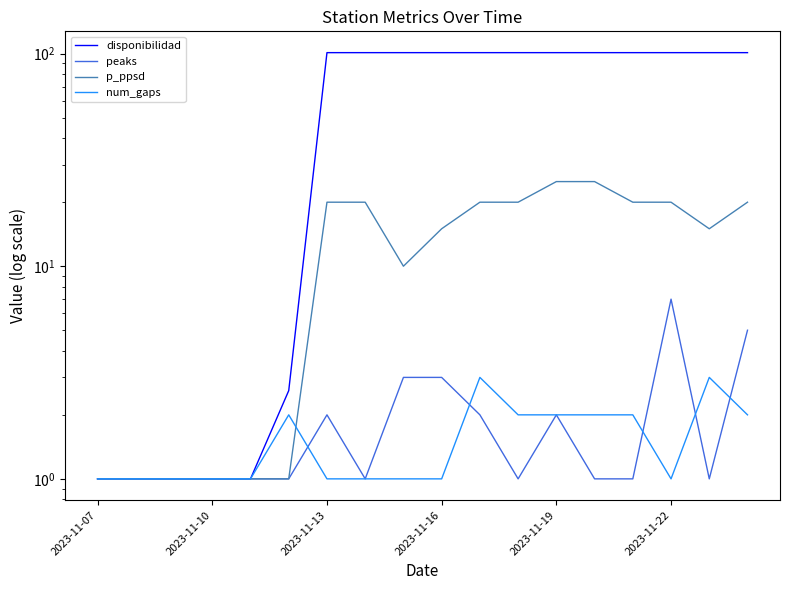

What is the total value across all series at 8?

115.0